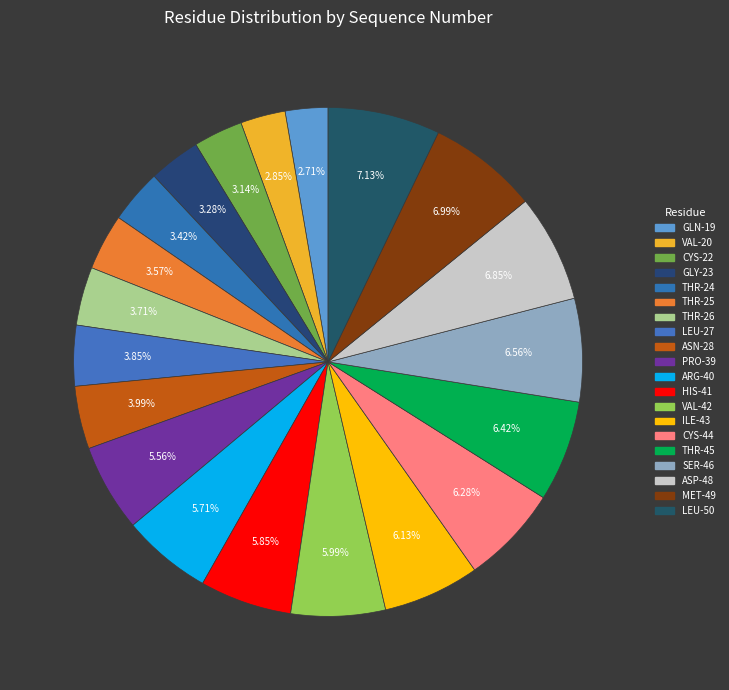

Which category has the biggest portion of the pie?

LEU-50